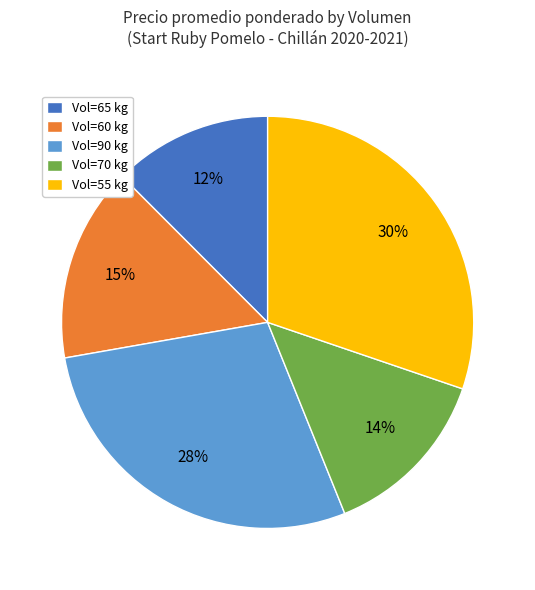

Rank the categories by value from lowest to highest.

Vol=65 kg, Vol=70 kg, Vol=60 kg, Vol=90 kg, Vol=55 kg